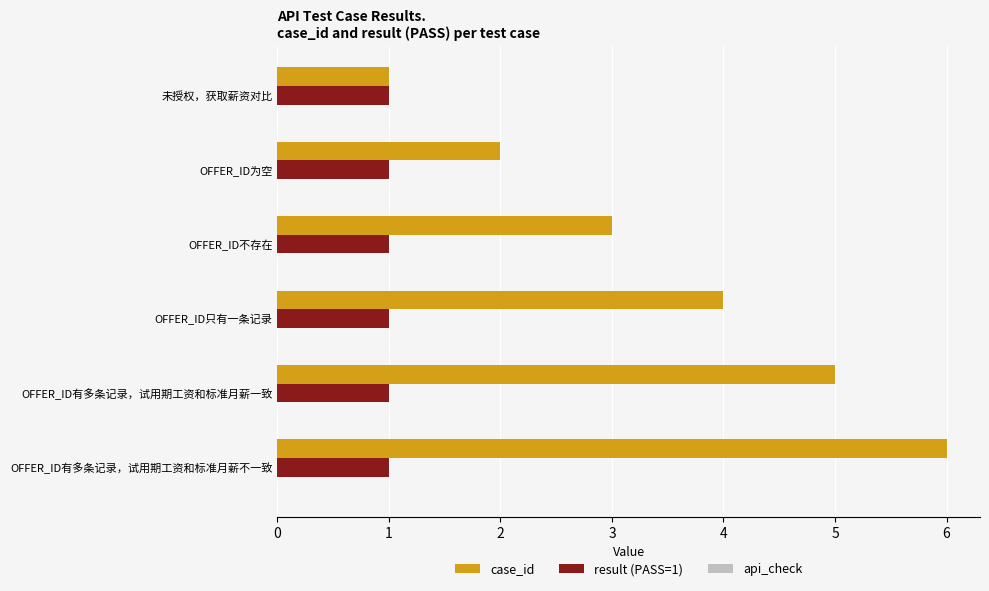

Which series has the widest spread of values?

case_id